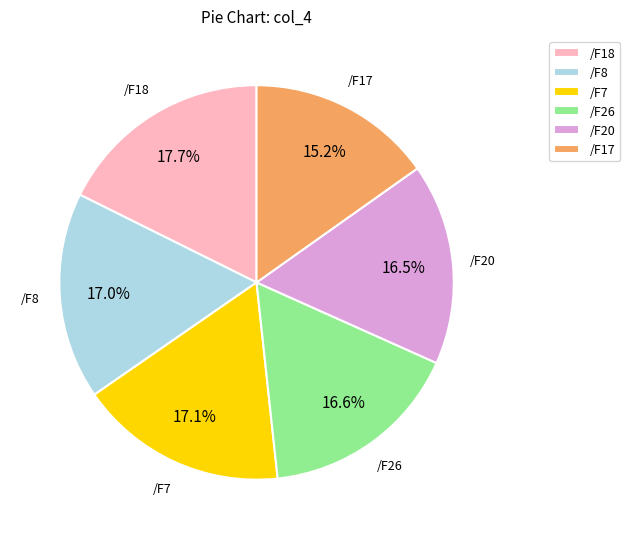

What percentage do /F8 and /F26 together represent?

33.6%